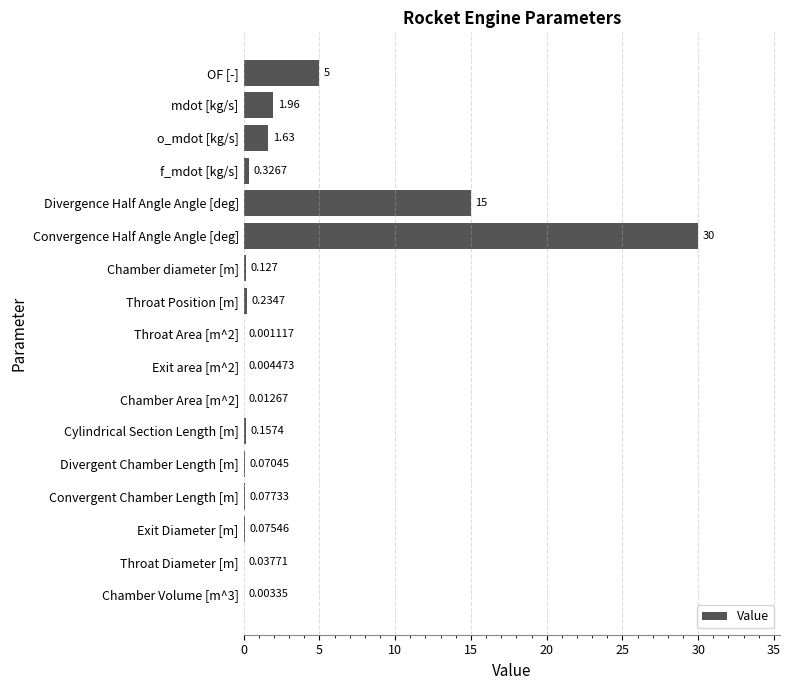

What is the average value?

3.2